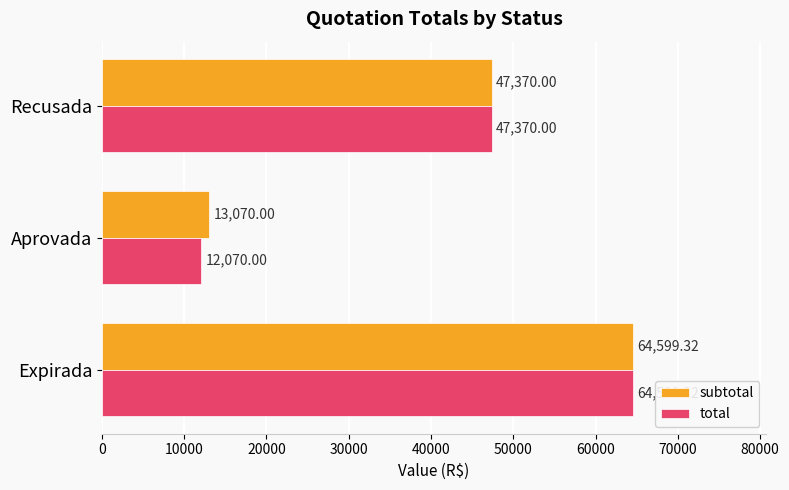

What is the sum of all total values?

124039.3